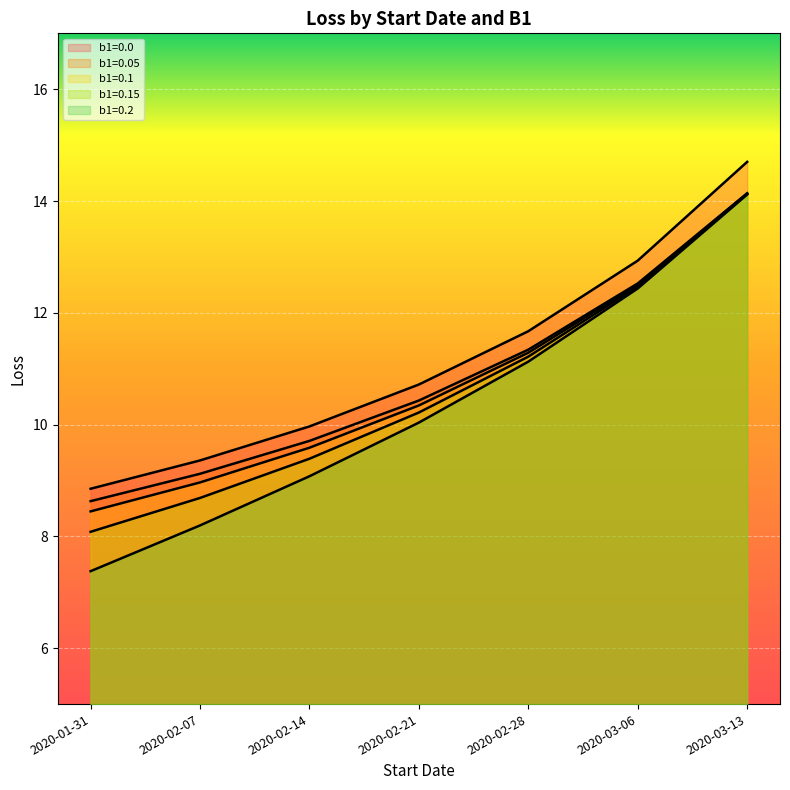

What is the maximum value for b1=0.2?

14.1